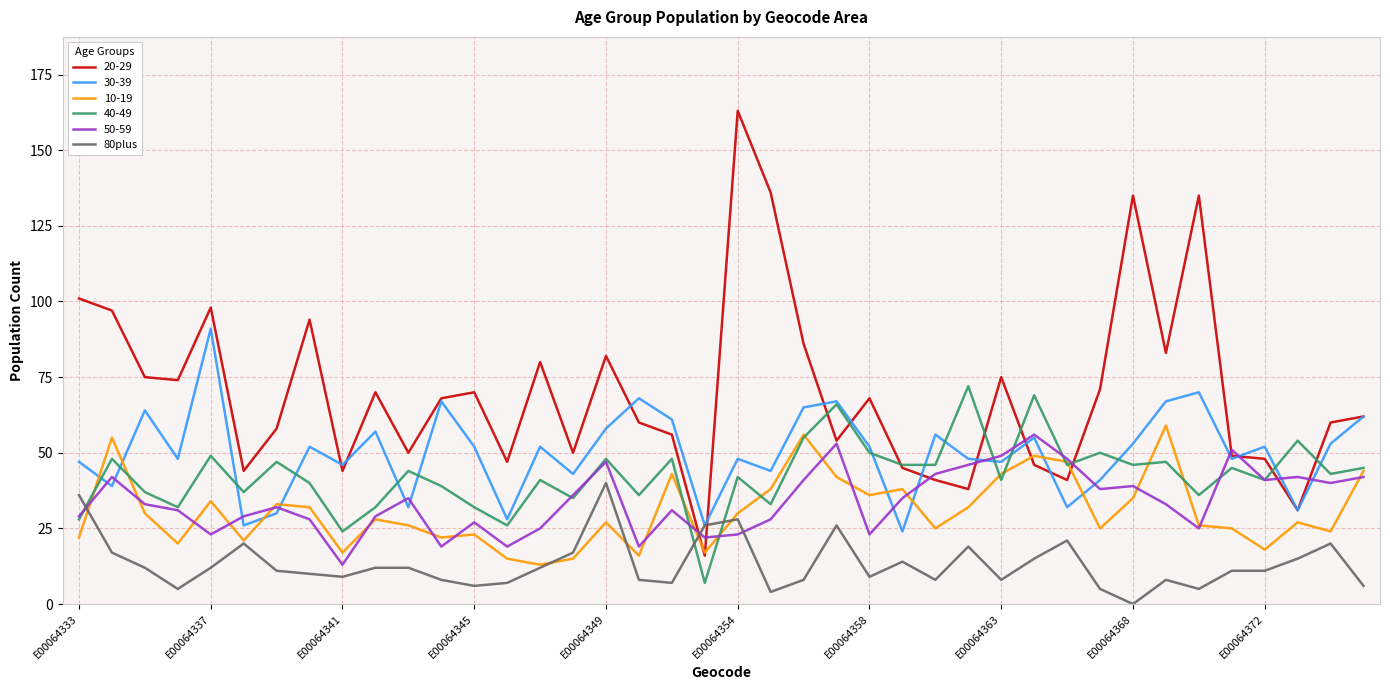

After their last crossing, which series has the higher values: 10-19 or 30-39?

30-39